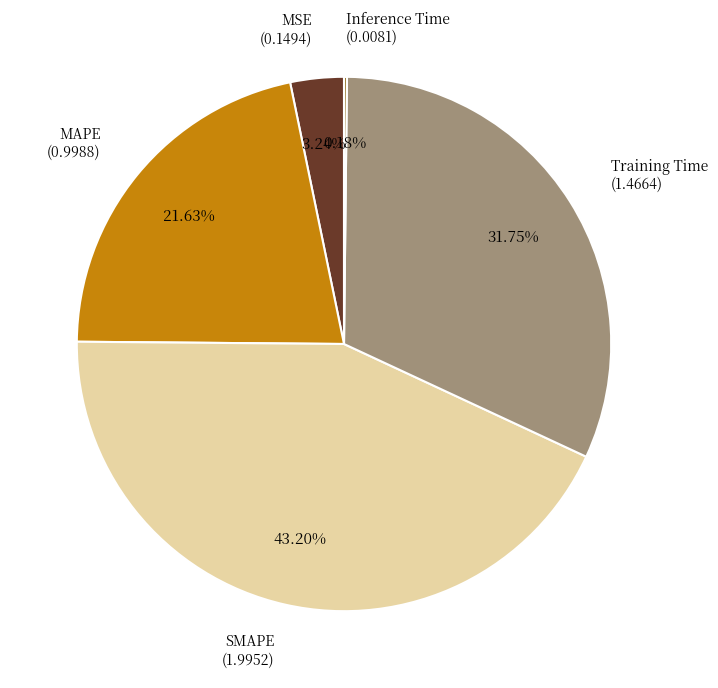

Approximately how many times larger is the value at MAPE compared to SMAPE?

0.5